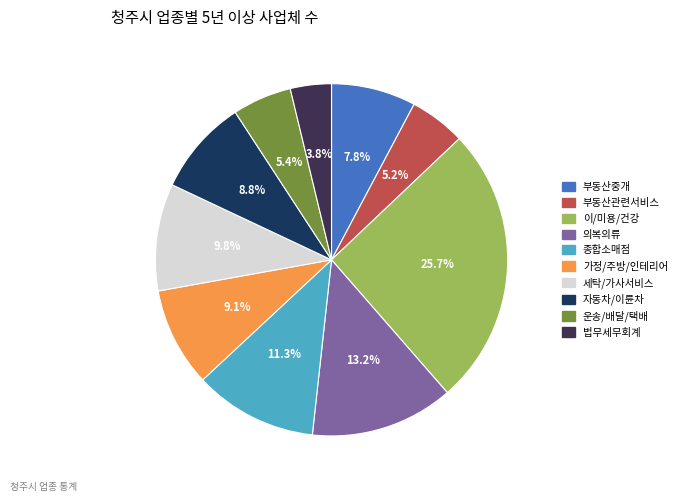

Which category has the biggest portion of the pie?

이/미용/건강